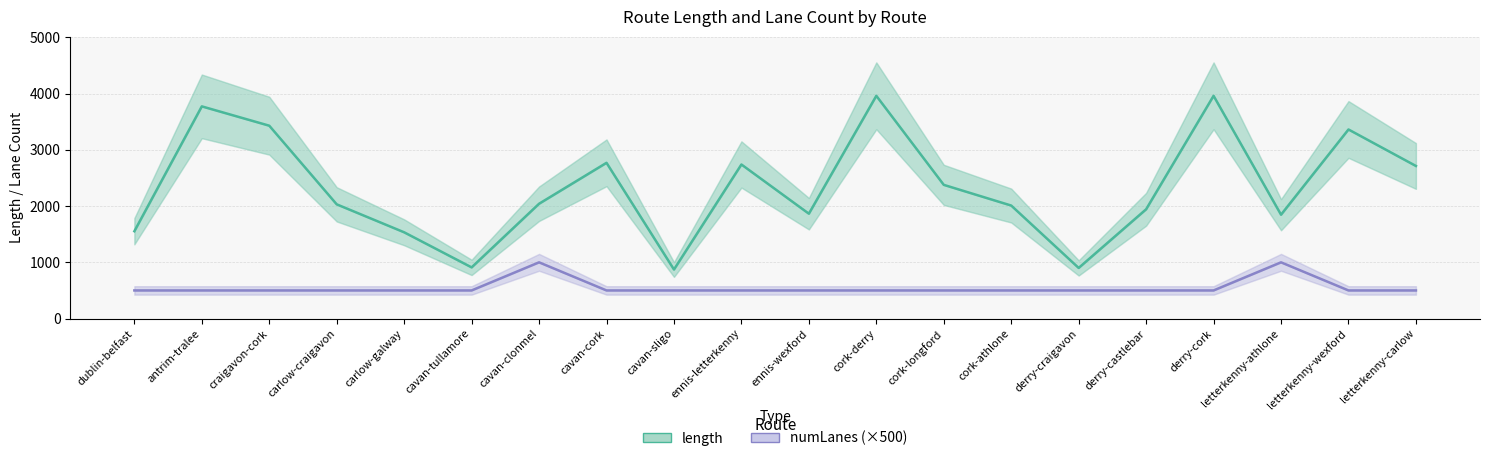

The length series shows 1292.7 at cavan-tullamore. True or false?

False